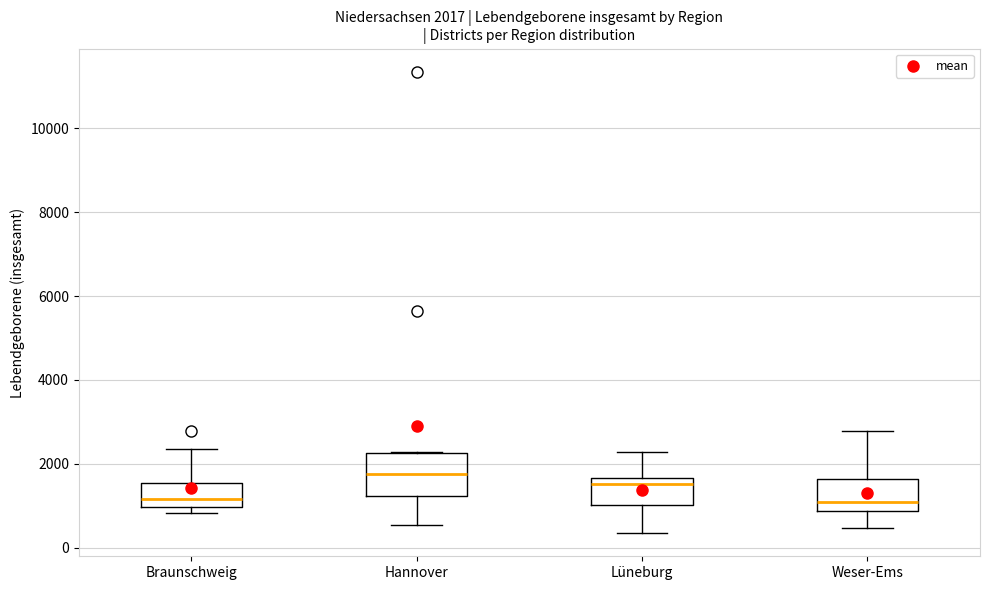

Comparing the boxes themselves (not the whiskers), which one is the tallest?

Hannover